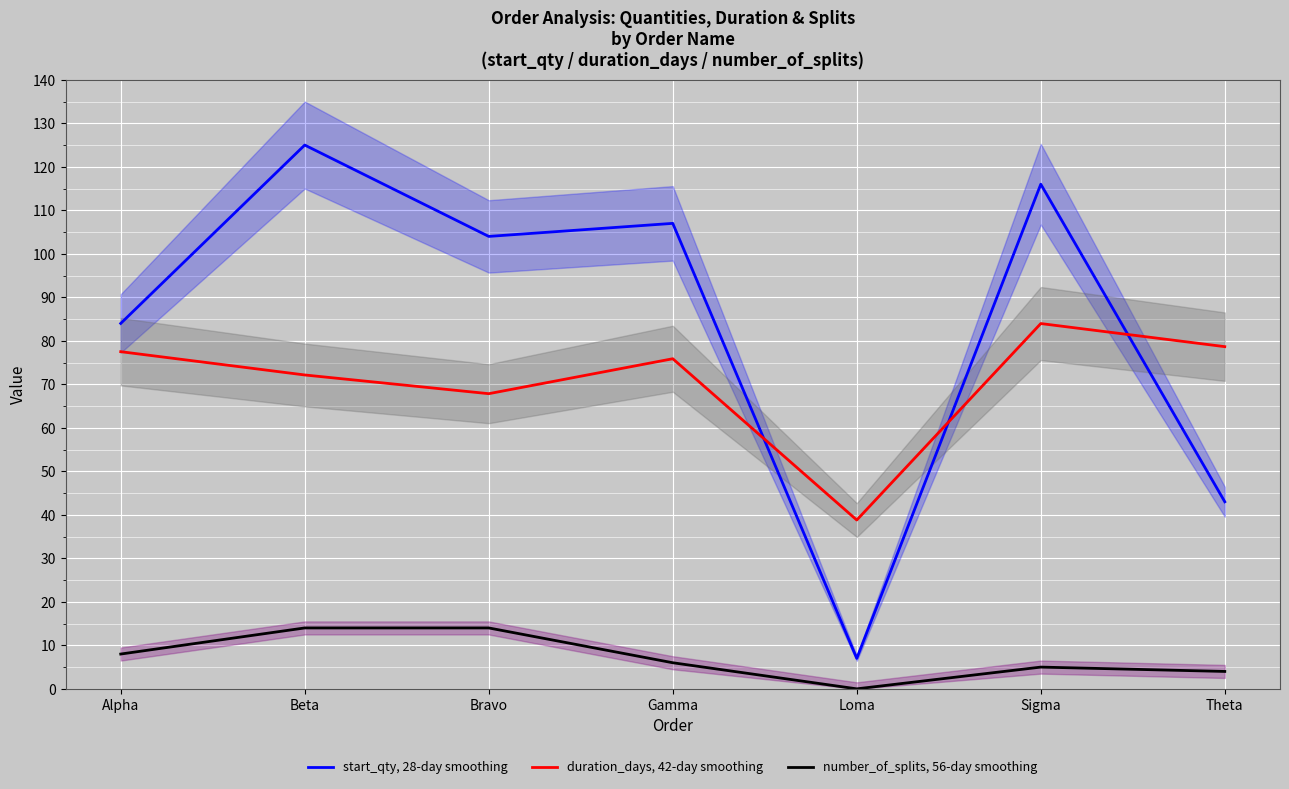

Rank the series at Bravo from highest to lowest value.

start_qty, 28-day smoothing, duration_days, 42-day smoothing, number_of_splits, 56-day smoothing